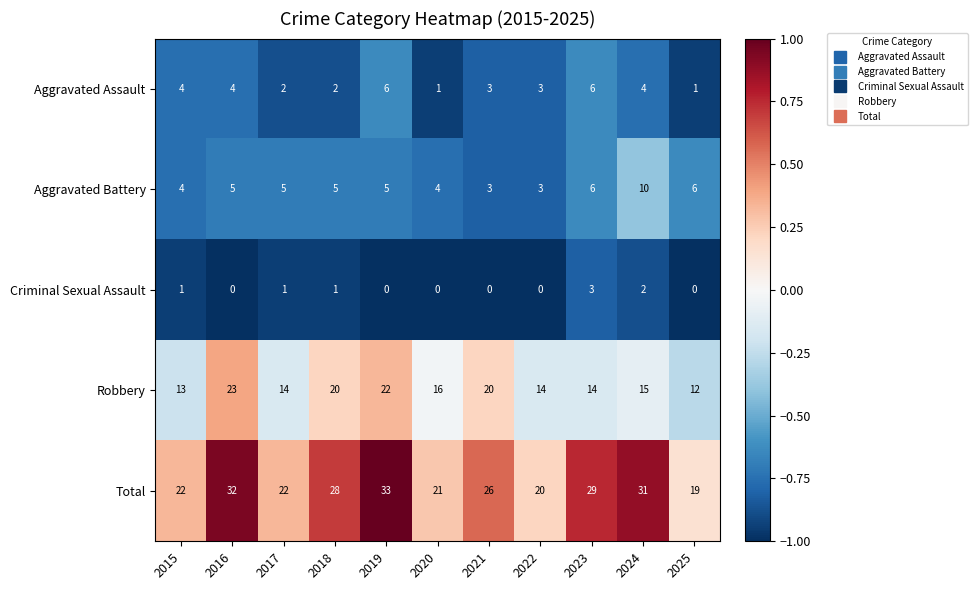

True or false: Total has a value of 21 at 2020.

True